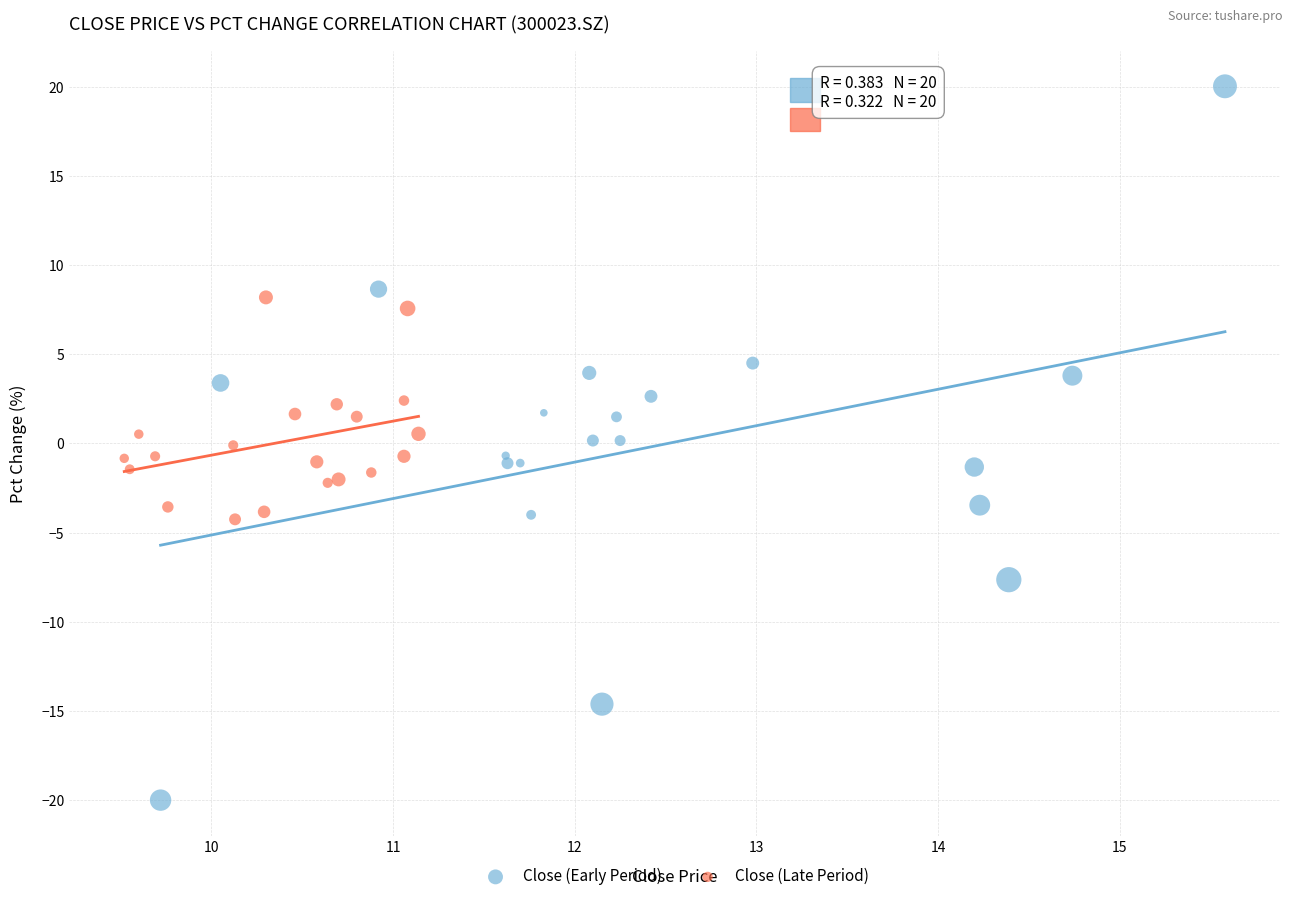

Which series reaches the maximum Y coordinate?

Close (Early Period)